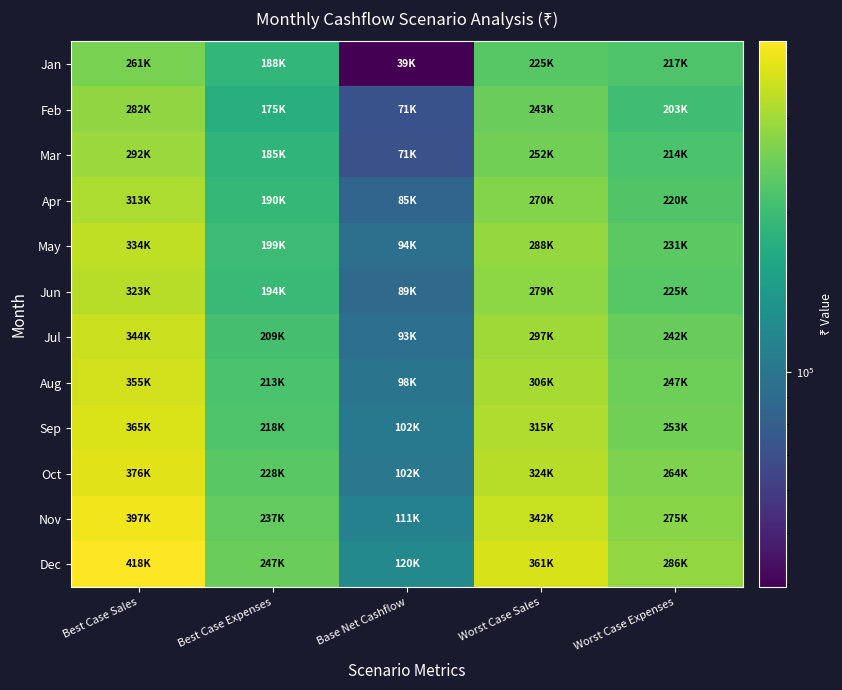

Which series changed the most between Best Case Expenses and Base Net Cashflow?

Jan